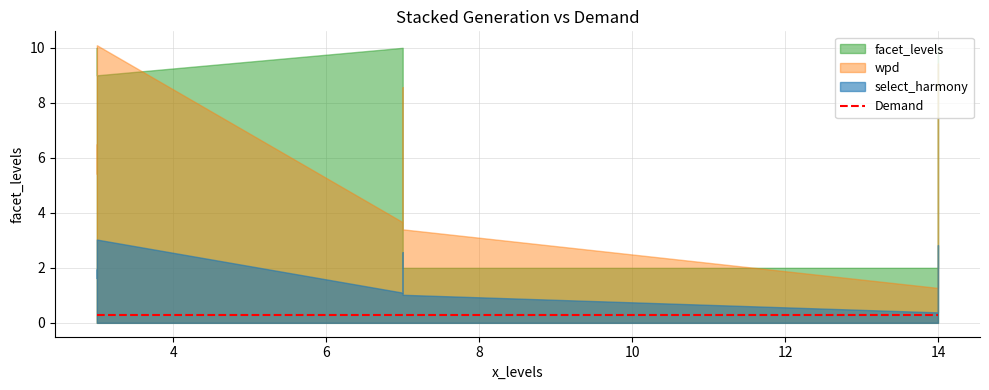

At 14, list the series in order from smallest to largest.

wpd, select_harmony, facet_levels